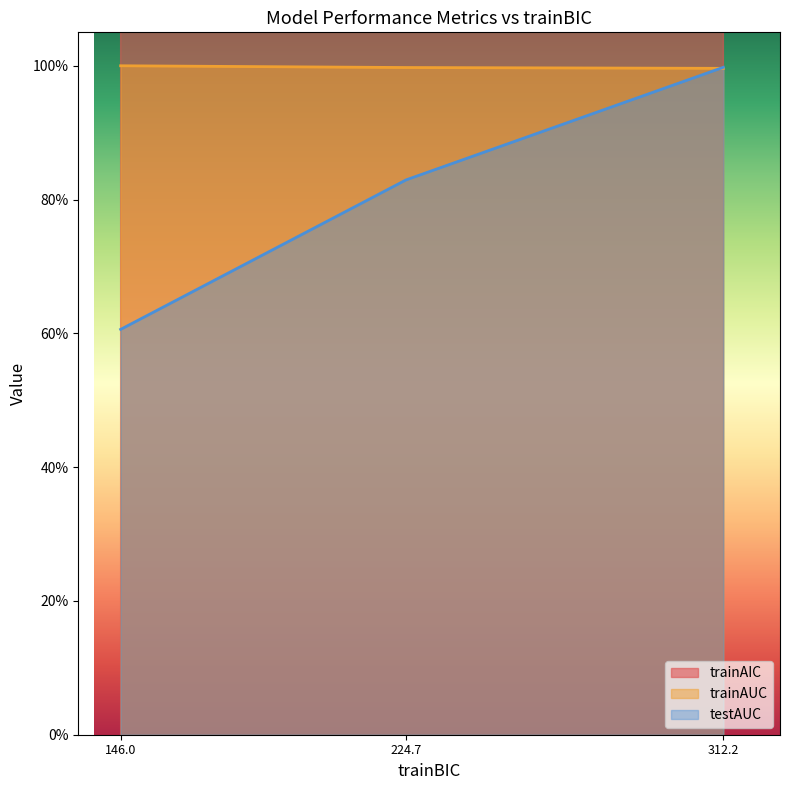

What is the average value of the testAUC series?

0.8